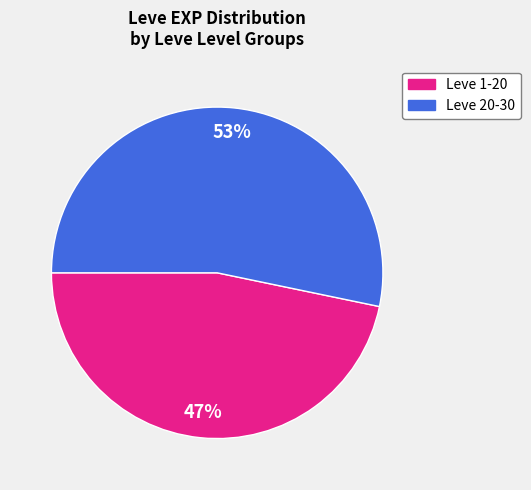

To the nearest percent, what is the average slice percentage?

50%